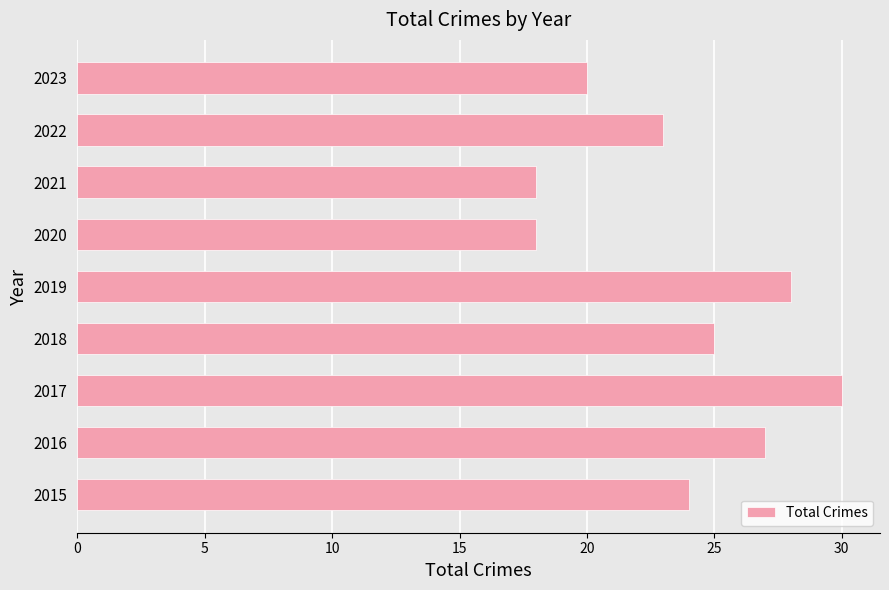

What is the ratio of the value at 2019 to the value at 2022?

1.2